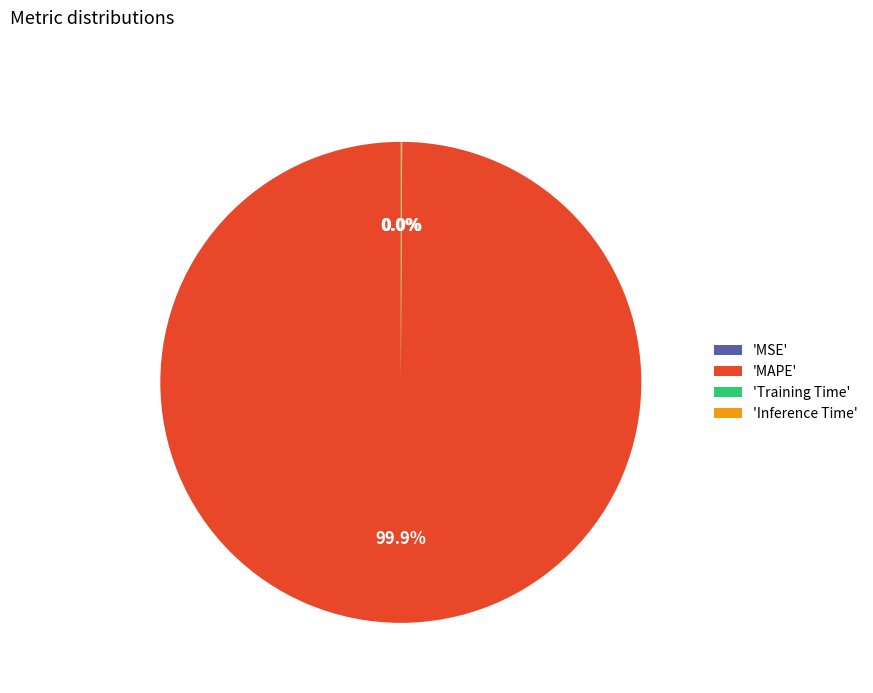

Which category accounts for the majority?

'MAPE'